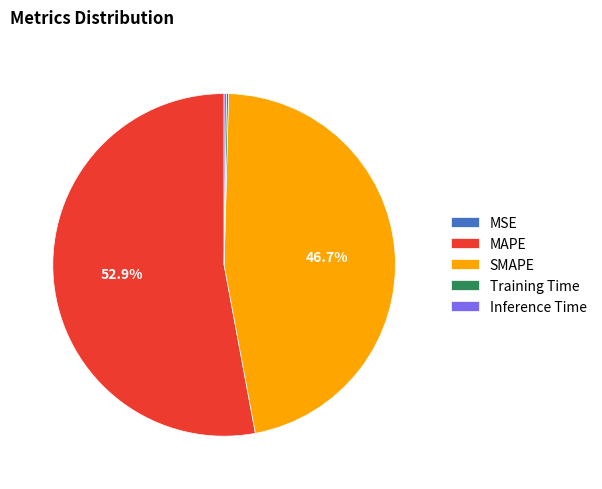

Is there any slice that represents more than half of the pie?

Yes